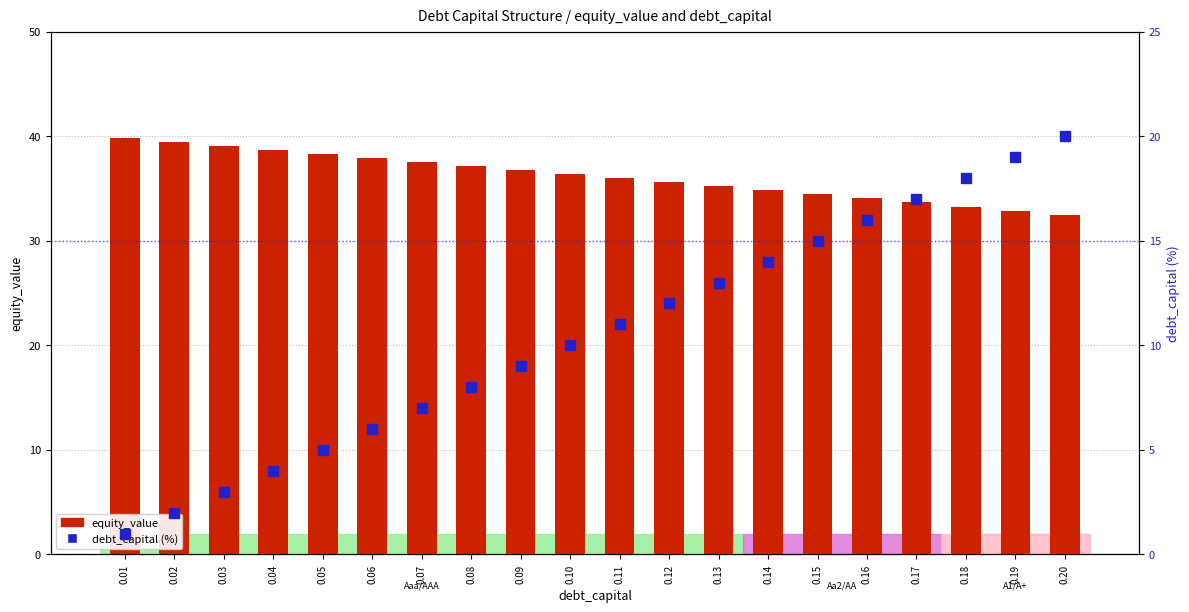

What is the difference between the debt_capital (%) values at 0.10 and 0.15?

5.0